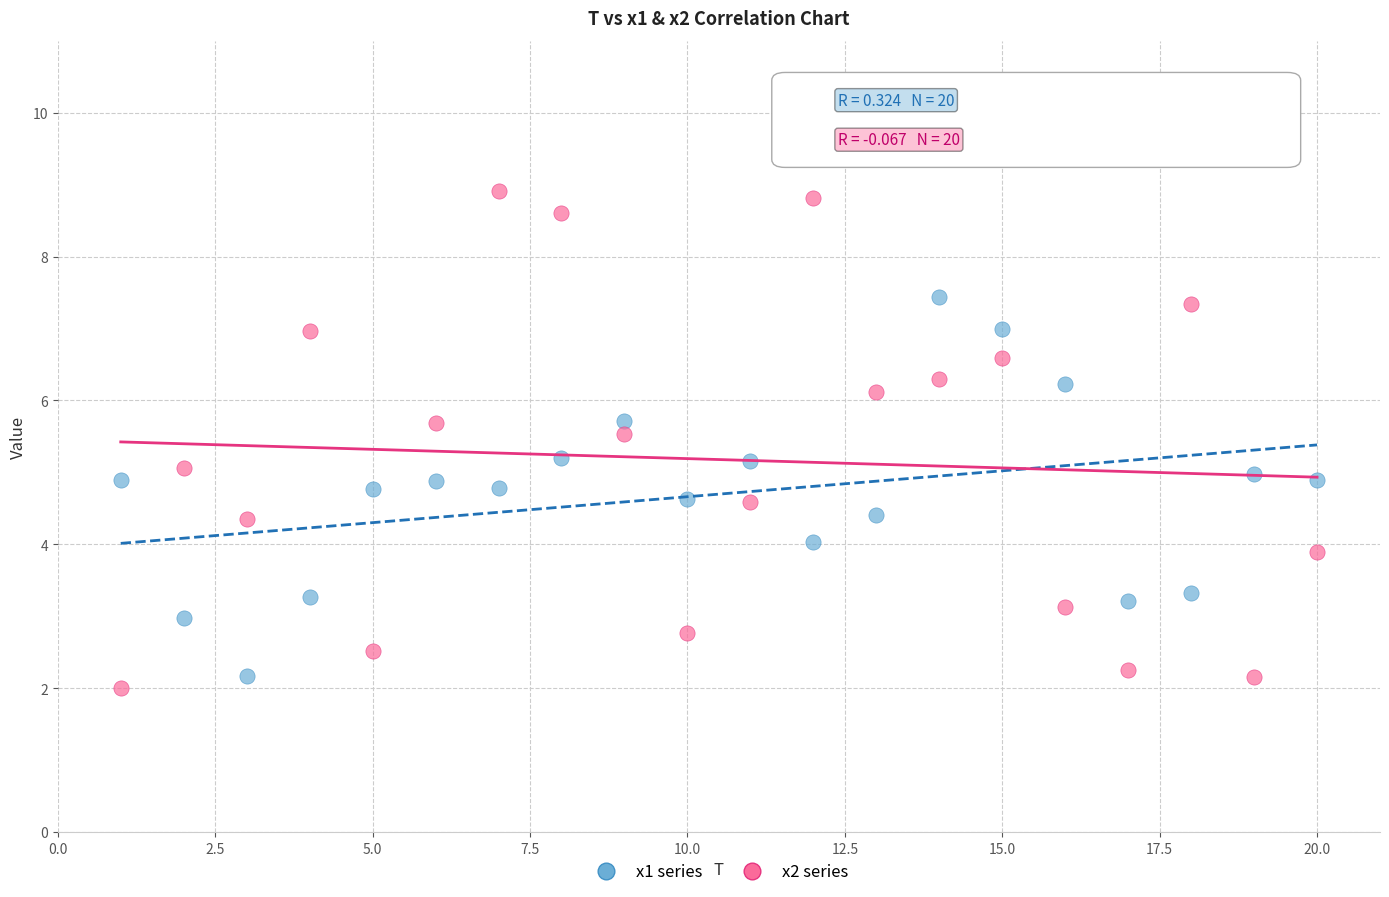

What is the X range (max minus min) for the scatter plot?

19.0